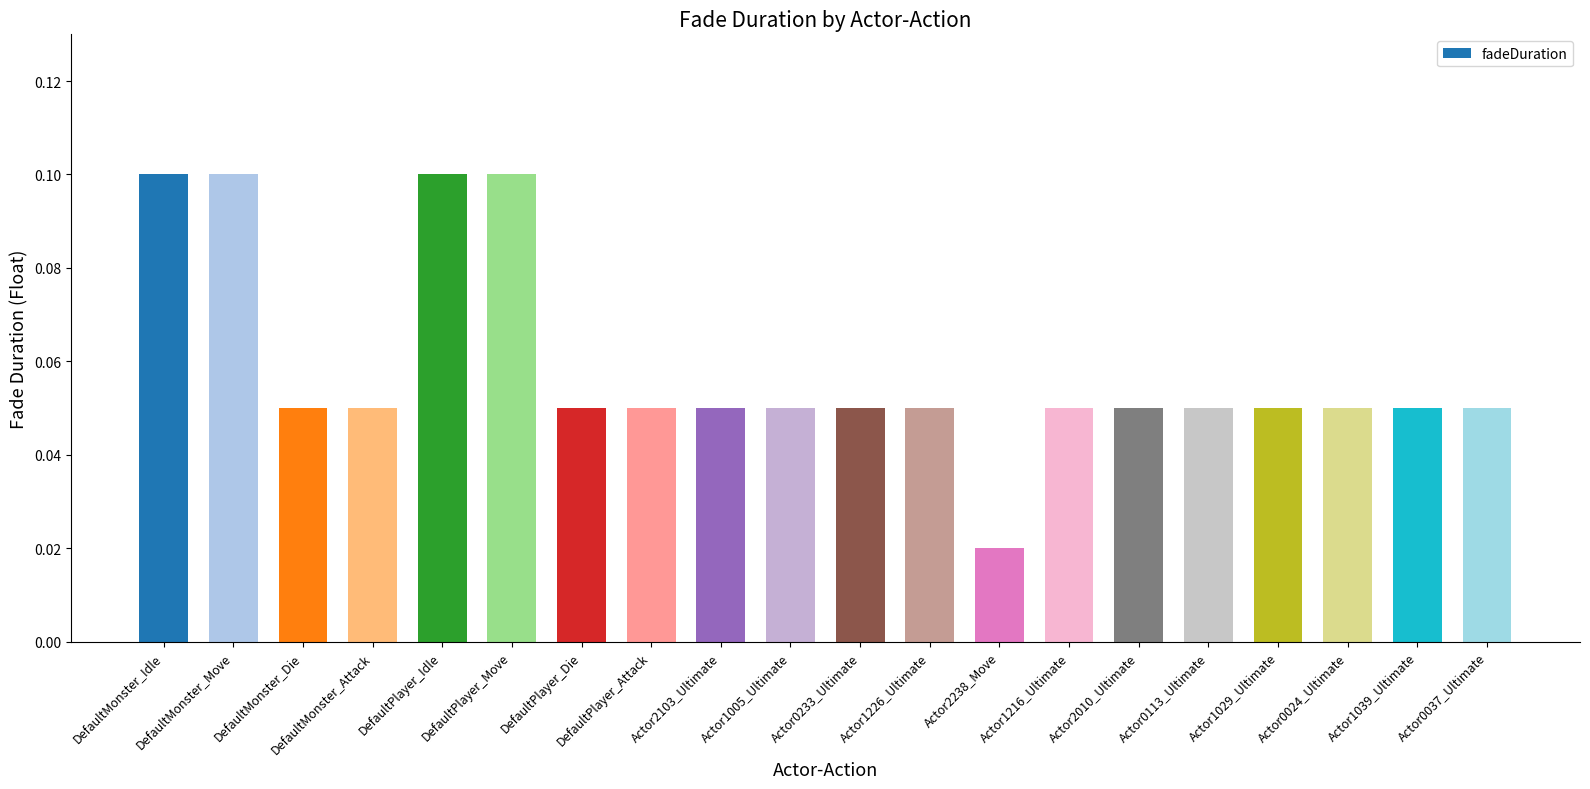

How many series are shown in this chart?

1